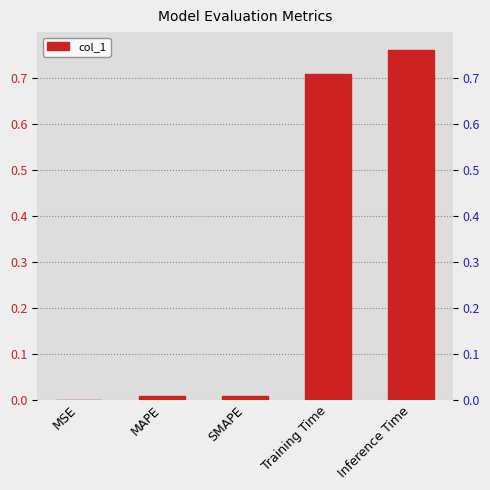

Which has a higher value, Training Time or MAPE?

Training Time